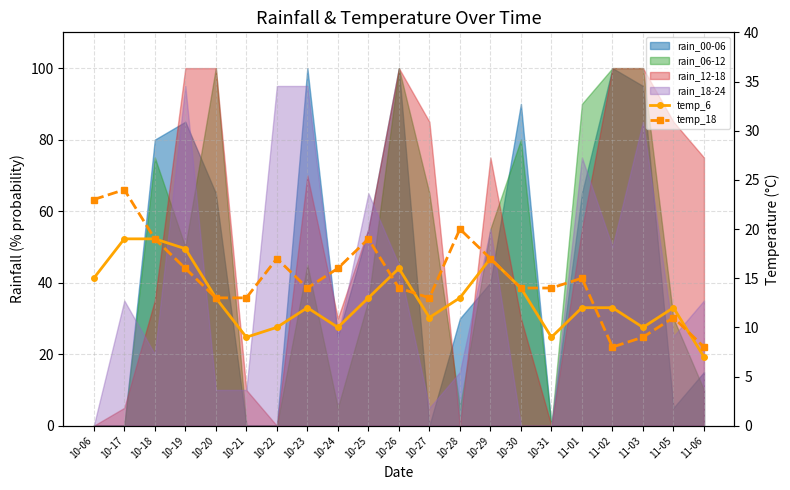

Which category has the lowest value across all series?

11-06